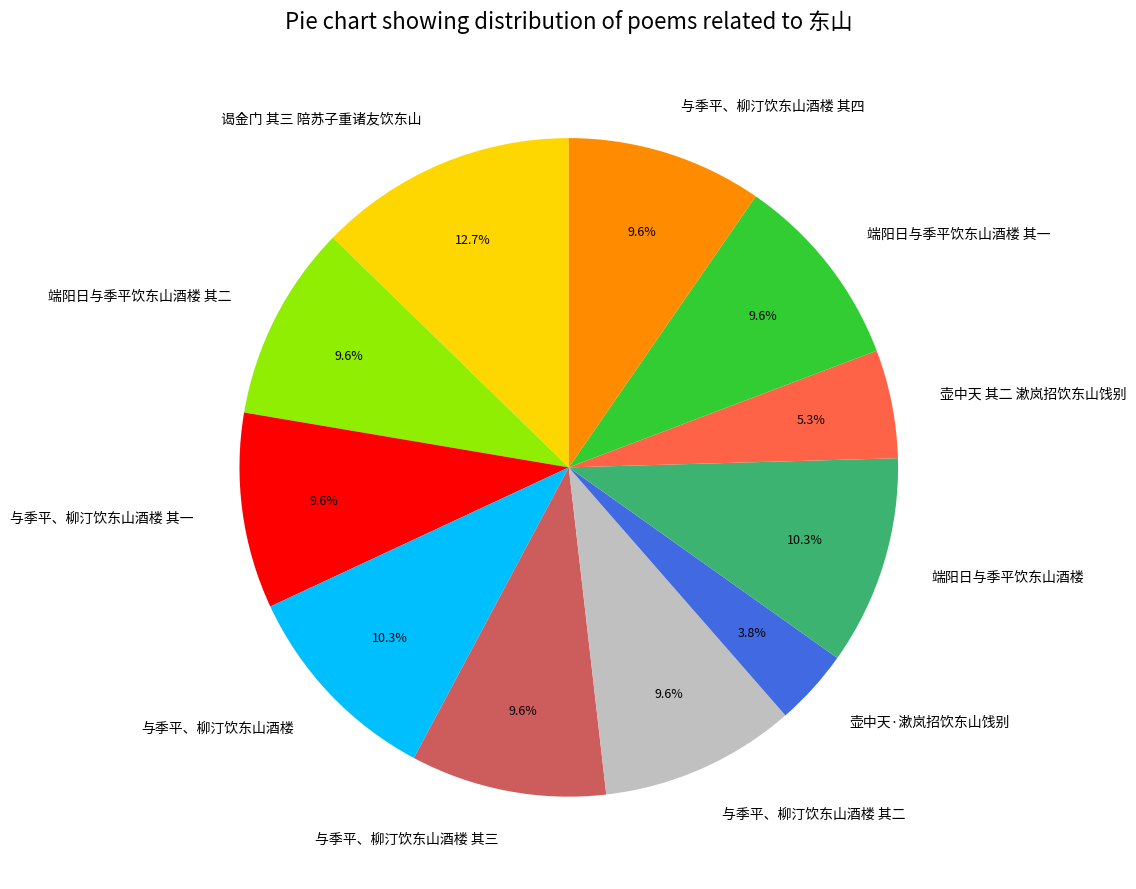

Which slice is the largest?

谒金门 其三 陪苏子重诸友饮东山